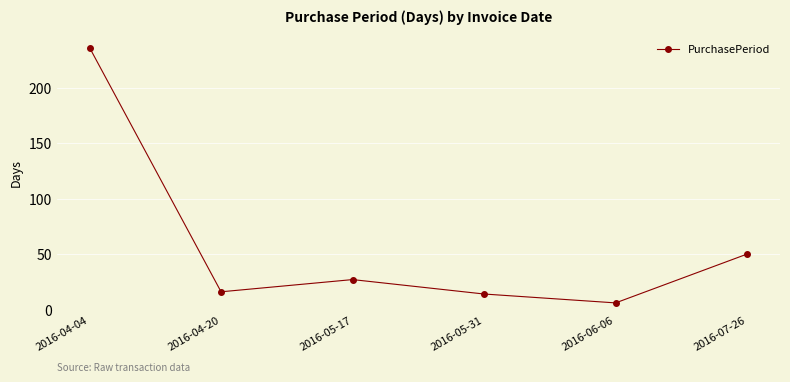

What is the average value?

58